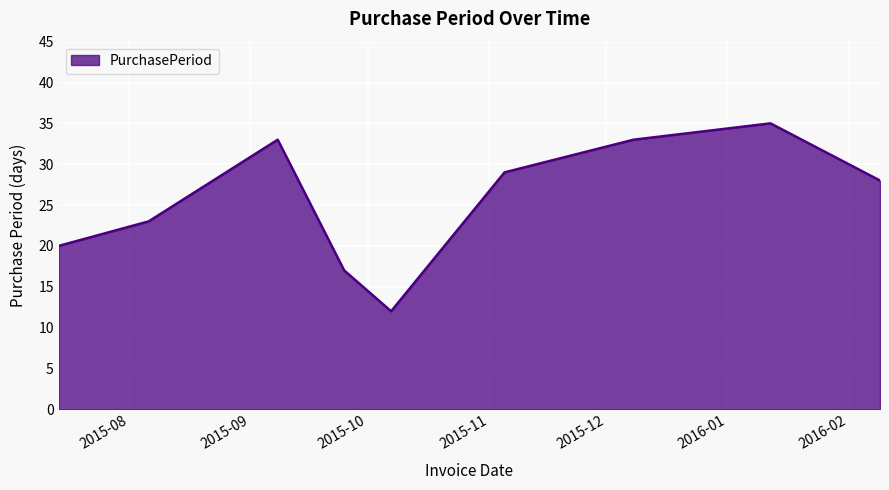

What is the difference between the maximum and minimum values?

23